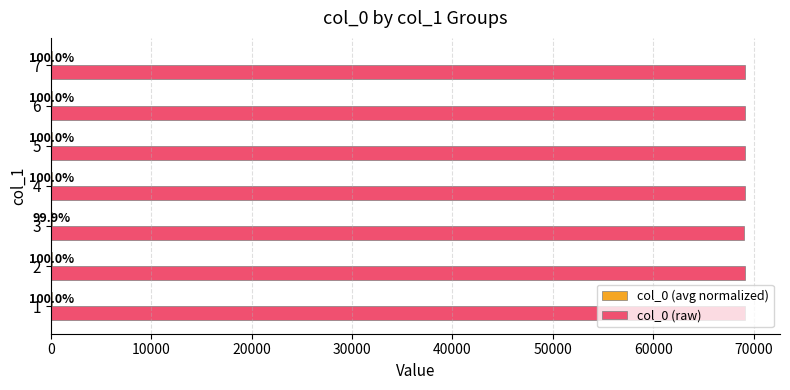

The value of col_0 (raw) at 5 is 122678.0. True or false?

False